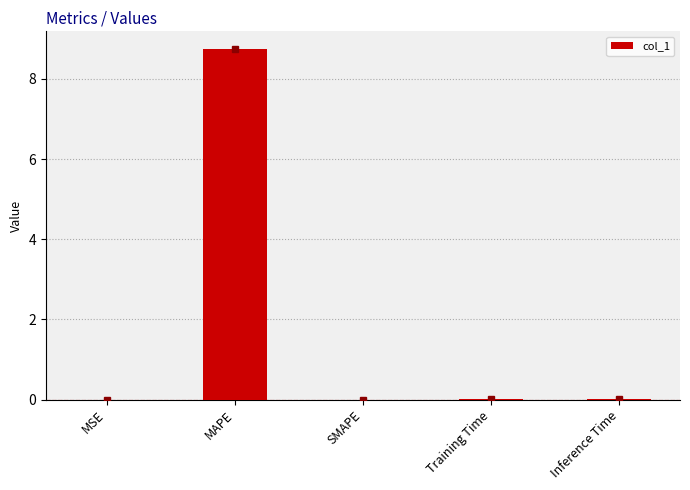

The chart shows a value of 8.7 at MAPE. True or false?

True